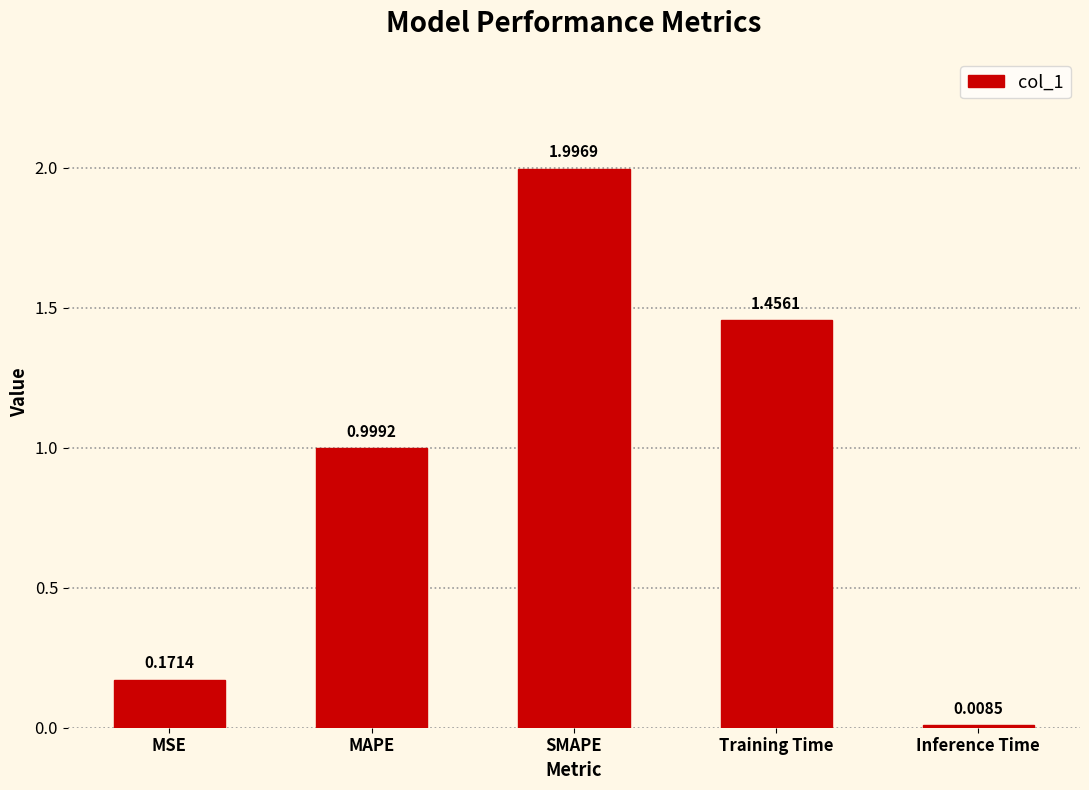

List the labels in order of value, largest first.

SMAPE, Training Time, MAPE, MSE, Inference Time